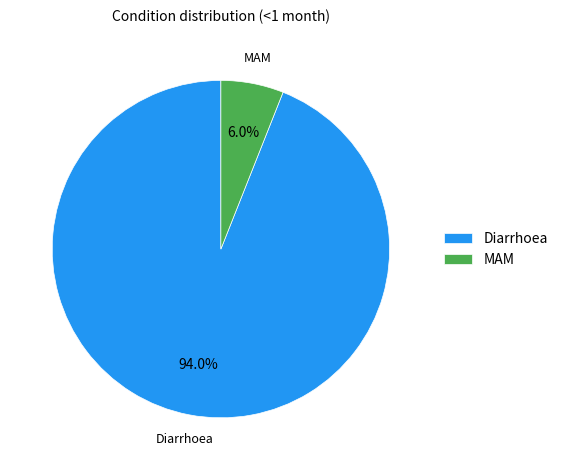

What is the ratio of the value at MAM to the value at Diarrhoea?

0.1